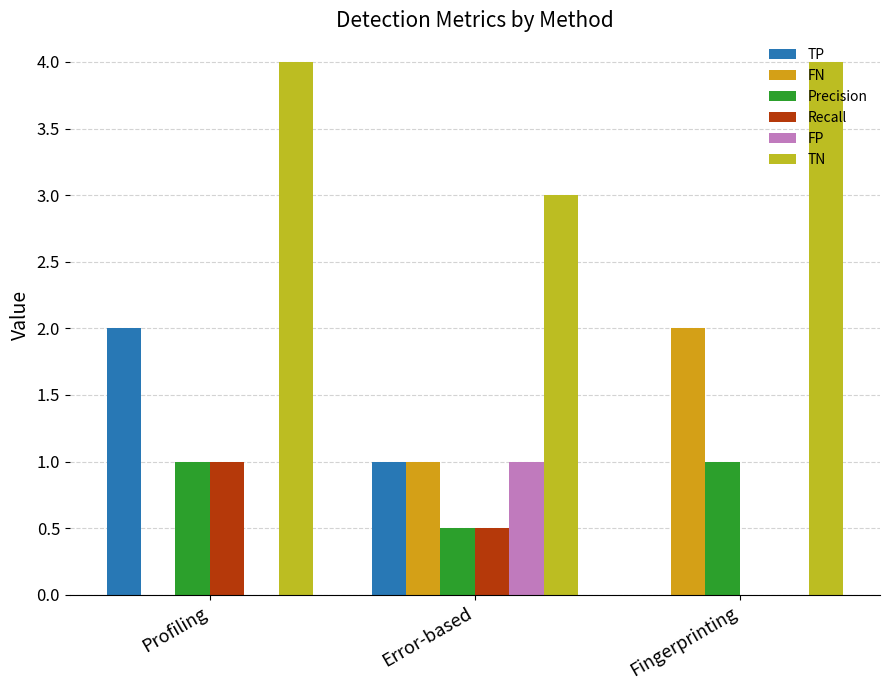

Reading right to left, extract all data points from this chart.

TP: Fingerprinting=0.0	Error-based=1.0	Profiling=2.0
FN: Fingerprinting=2.0	Error-based=1.0	Profiling=0.0
Precision: Fingerprinting=1.0	Error-based=0.5	Profiling=1.0
Recall: Fingerprinting=0.0	Error-based=0.5	Profiling=1.0
FP: Fingerprinting=0.0	Error-based=1.0	Profiling=0.0
TN: Fingerprinting=4.0	Error-based=3.0	Profiling=4.0